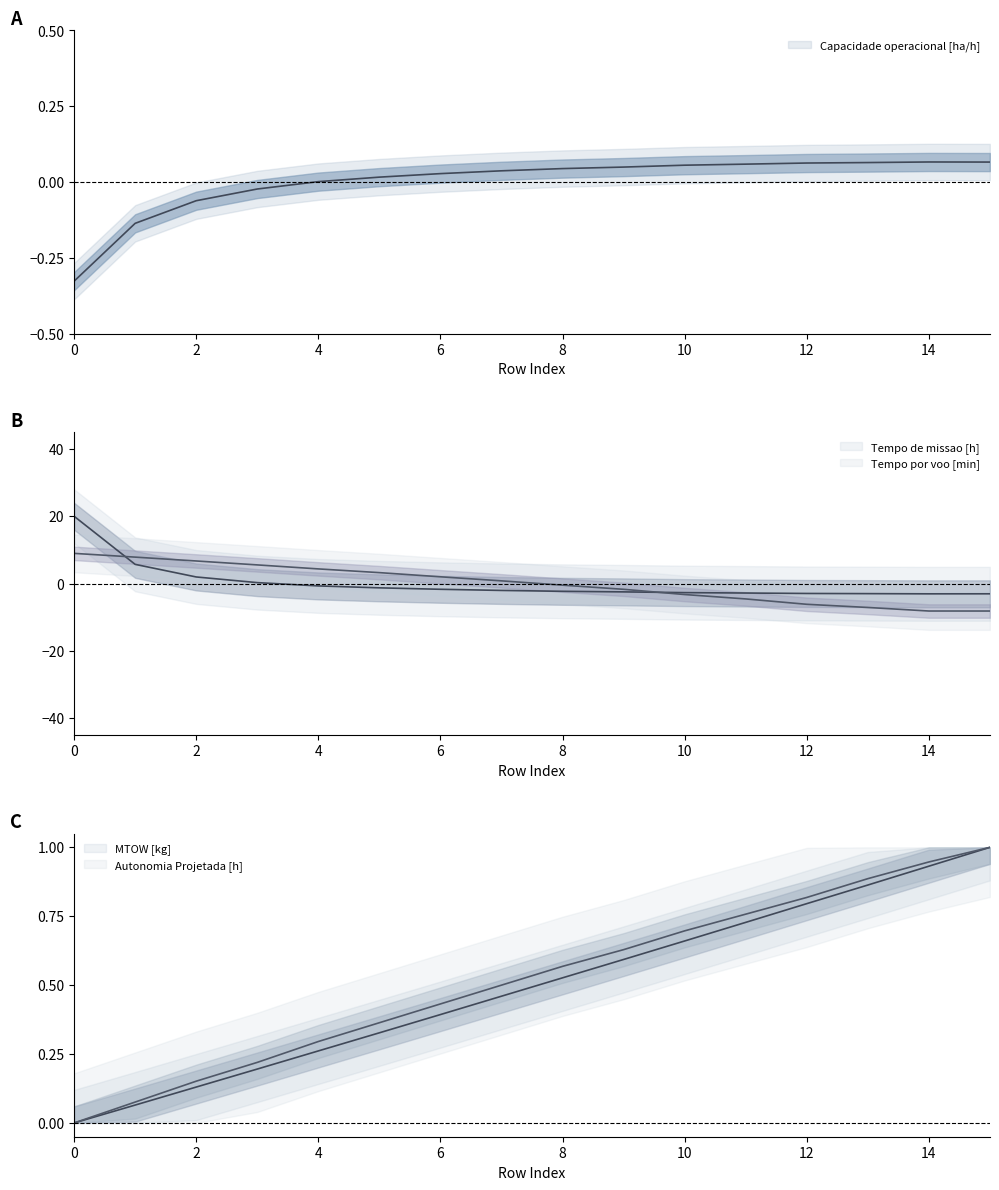

At which label does Tempo de missao [h] reach its minimum?

14